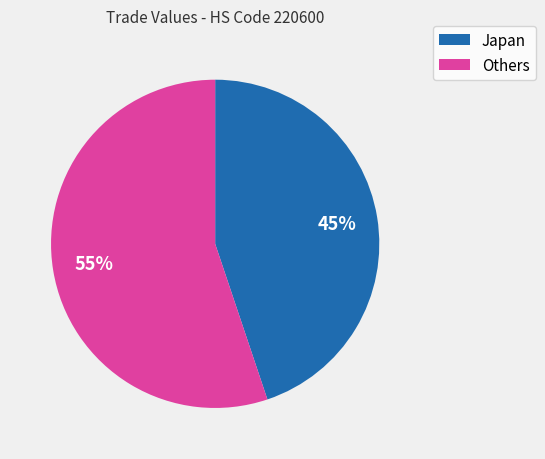

Is the sum of Japan and Others greater than half?

Yes